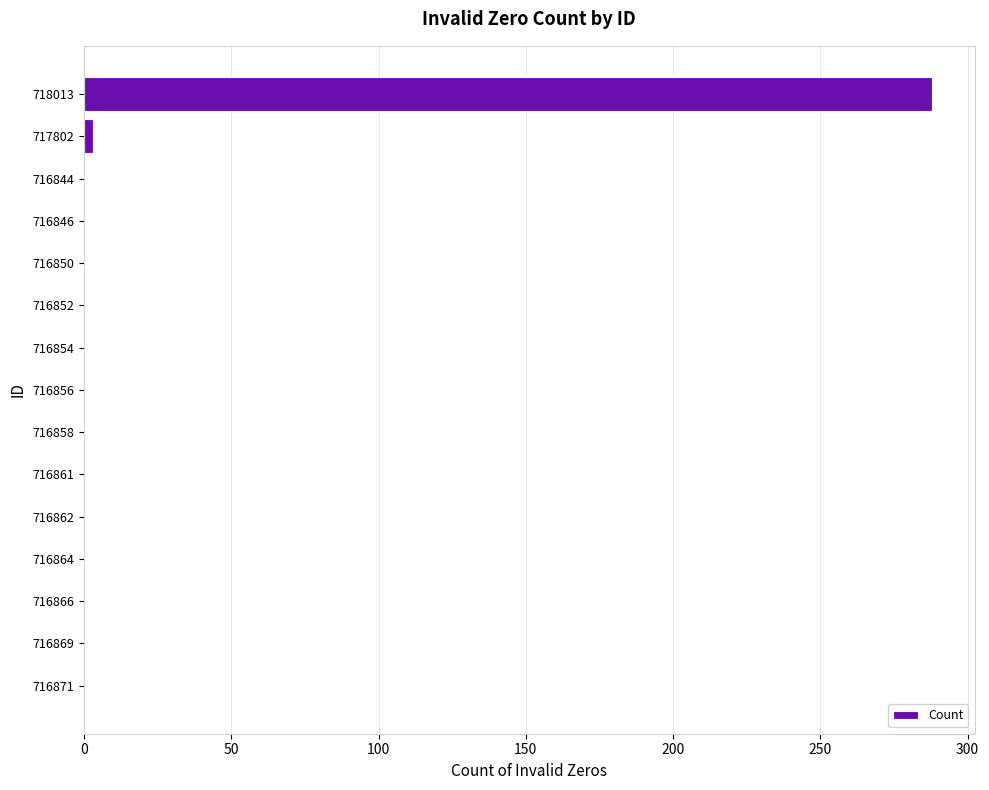

At which category does the chart reach its peak across all series?

718013